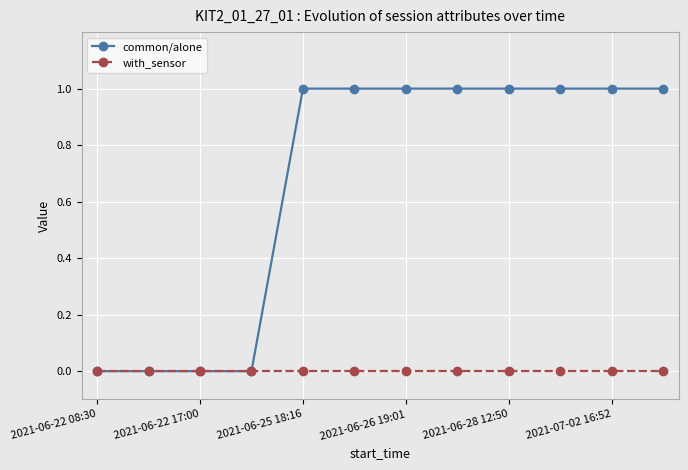

Which series has the largest range (max minus min)?

common/alone